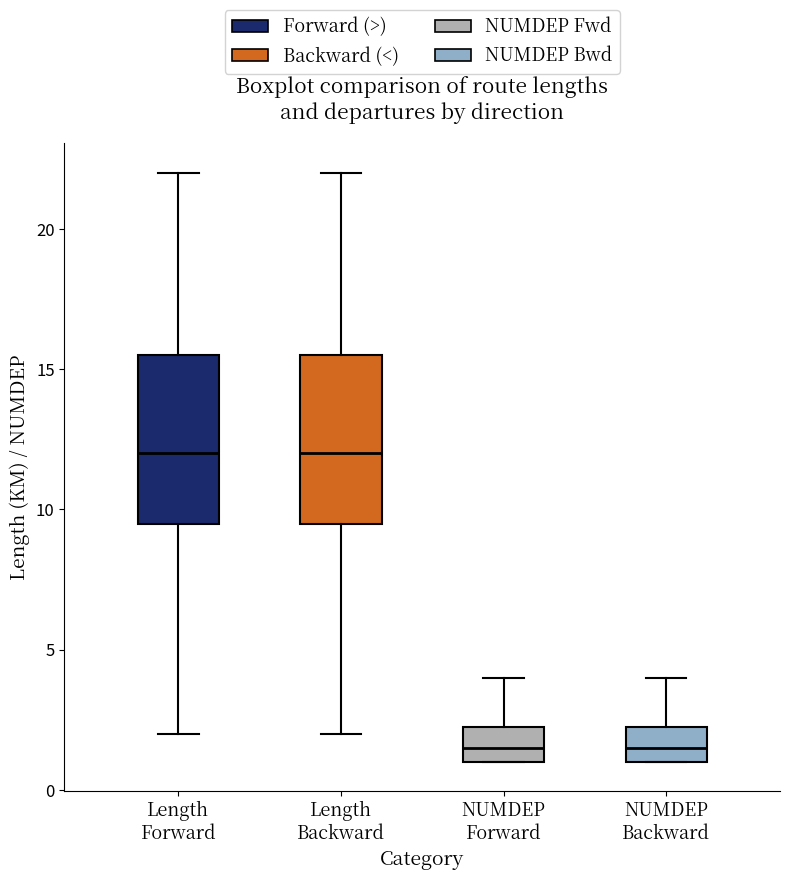

Reading left to right, transcribe this box plot: for each box, give where its median line is, the range the box spans, and where its two whiskers end, as read against the y-axis. The values are not printed on the chart, so give them approximately, as read against the axis.

Length Forward: median 12.0, box 9.5 to 15.5, whiskers 2.0 to 22.0
Length Backward: median 12.0, box 9.5 to 15.5, whiskers 2.0 to 22.0
NUMDEP Forward: median 1.5, box 1.0 to 2.5, whiskers 1.0 to 4.0
NUMDEP Backward: median 1.5, box 1.0 to 2.5, whiskers 1.0 to 4.0